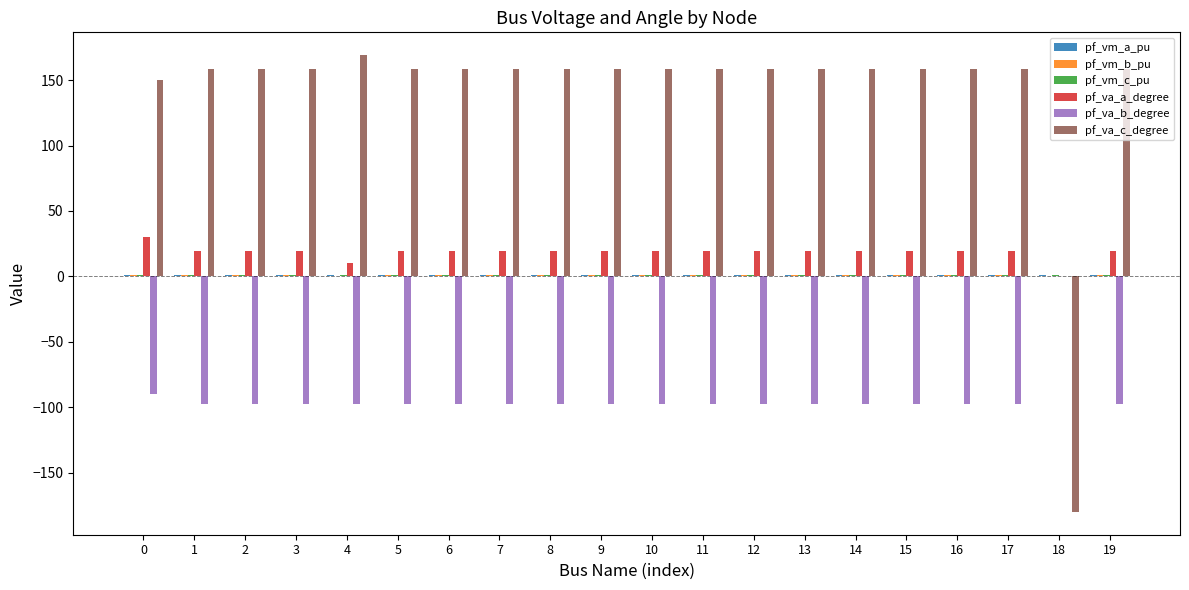

Which series has the largest total across all categories?

pf_va_c_degree